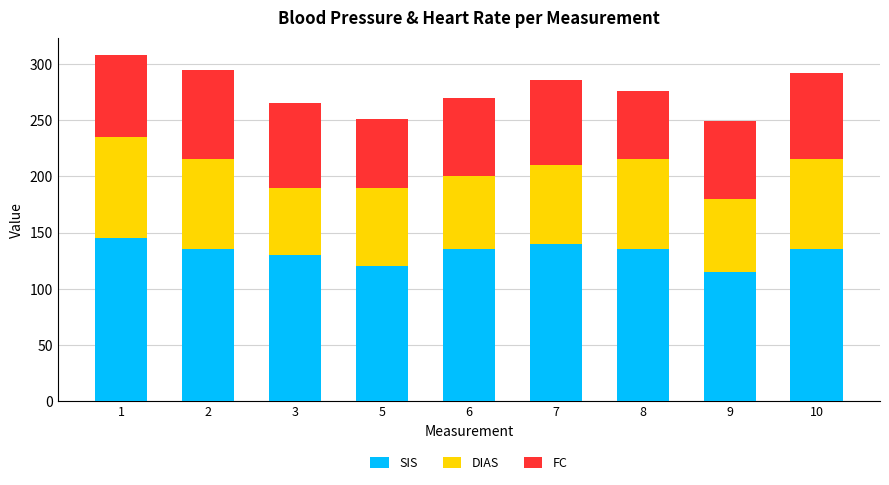

How many data points in SIS are less than 135?

3